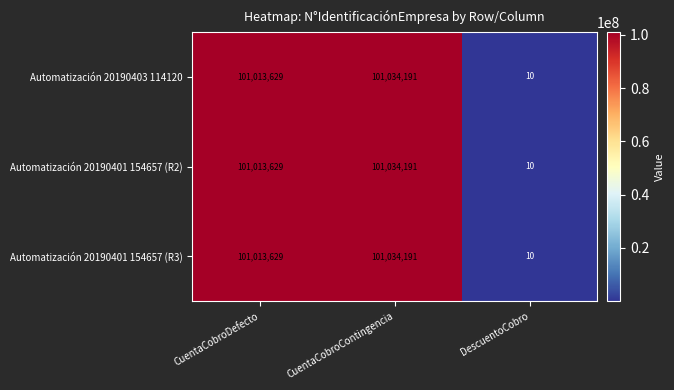

At which category does the chart reach its minimum across all series?

DescuentoCobro